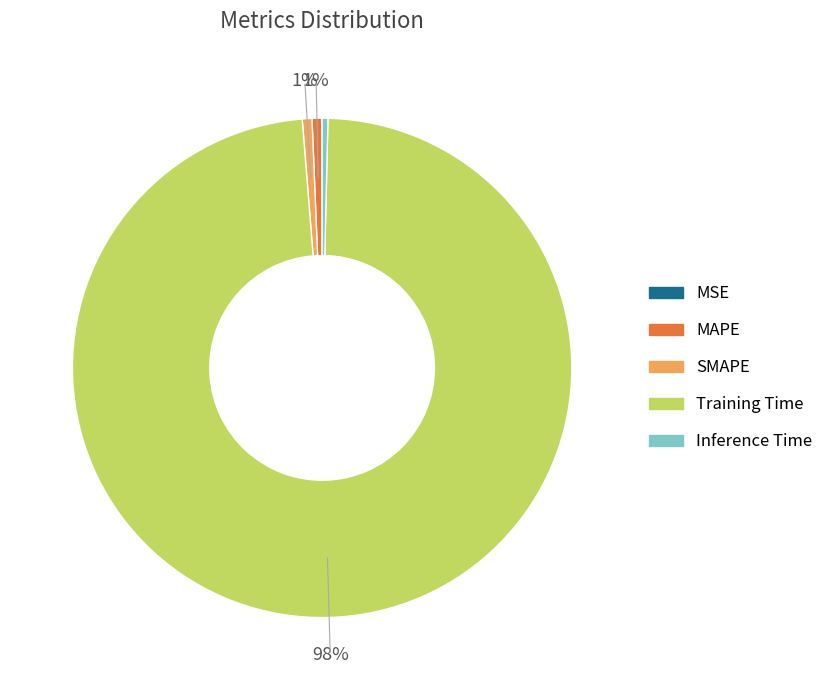

Combined, do Inference Time and Training Time account for over 50%?

Yes